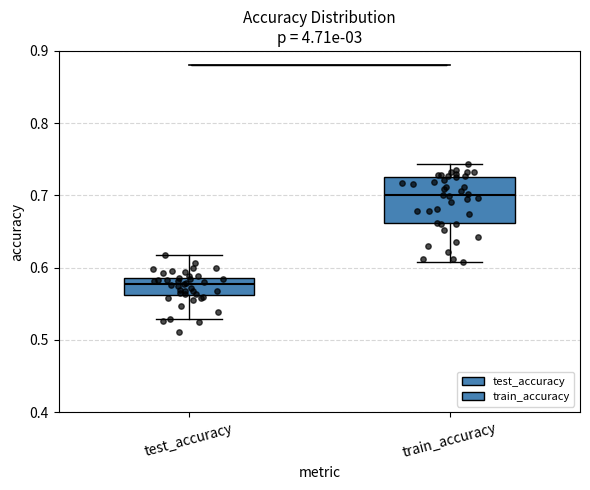

Where is the lower edge of the box for train_accuracy on the y-axis? The values are not printed on the chart, so give them approximately, as read against the axis.

0.66